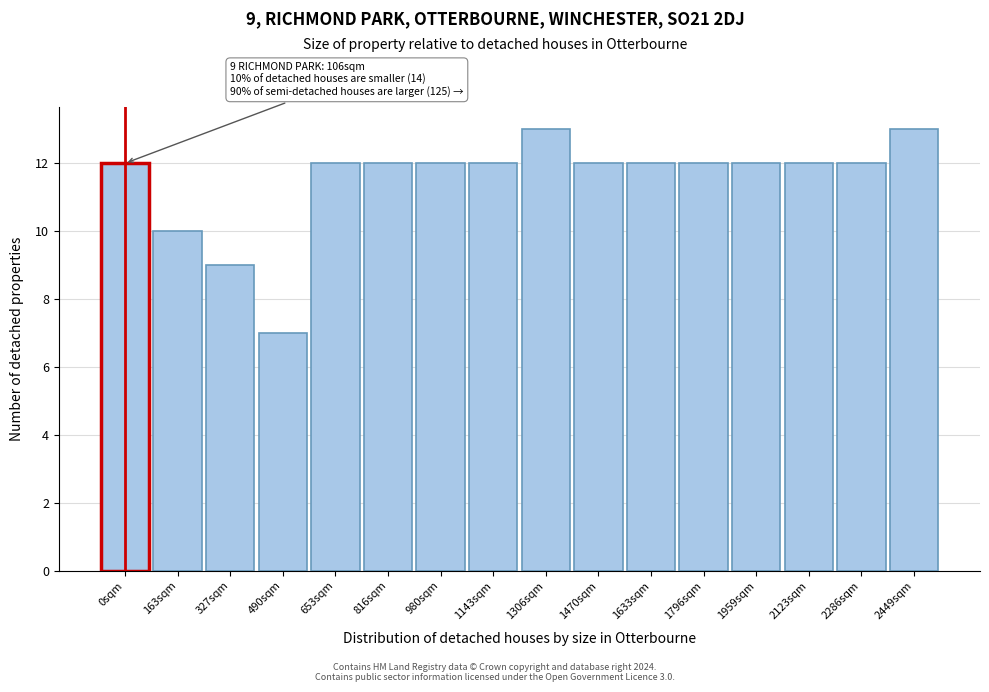

Reading right to left, transcribe all the data shown in this chart.

2449sqm=13	2286sqm=12	2123sqm=12	1959sqm=12	1796sqm=12	1633sqm=12	1470sqm=12	1306sqm=13	1143sqm=12	980sqm=12	816sqm=12	653sqm=12	490sqm=7	327sqm=9	163sqm=10	0sqm=12